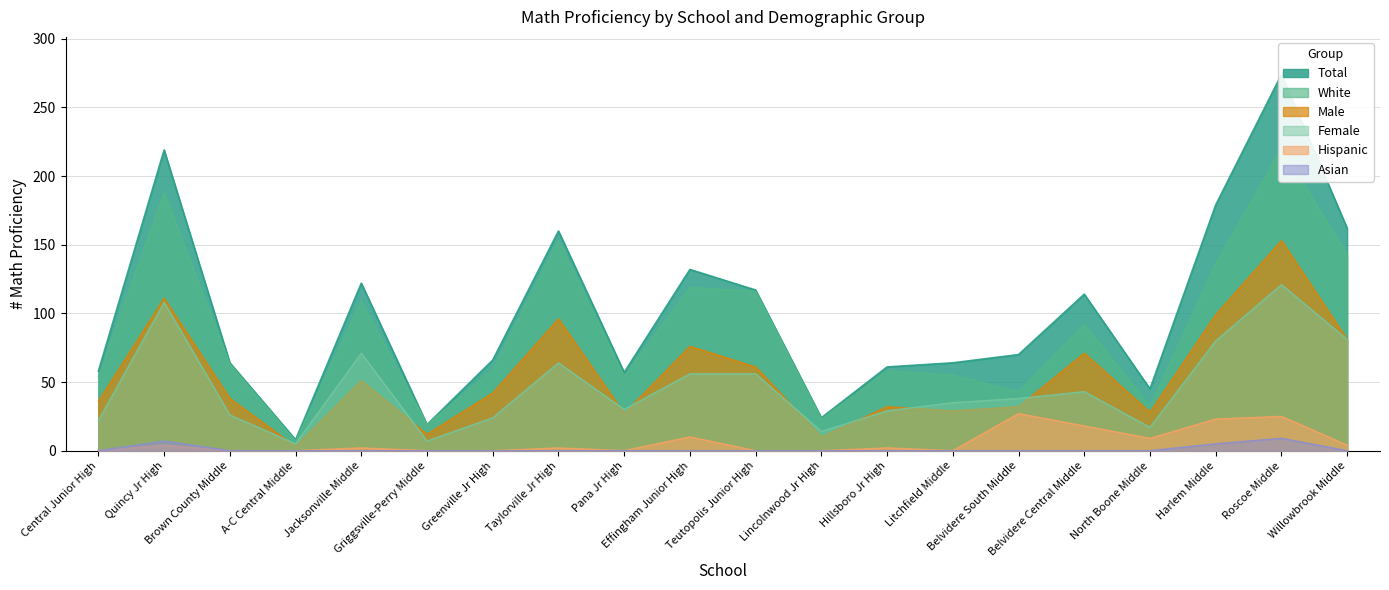

How many values in the Female series are below 38?

10